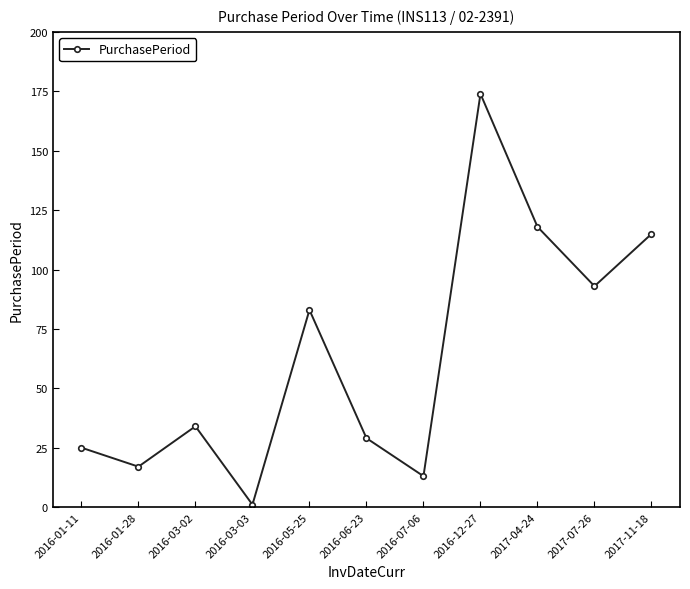

Which has a higher value, 2017-04-24 or 2016-03-02?

2017-04-24